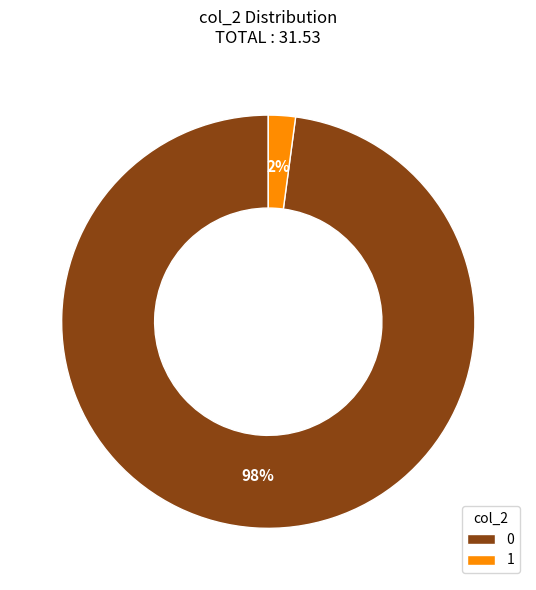

Rank the categories by value from highest to lowest.

0, 1